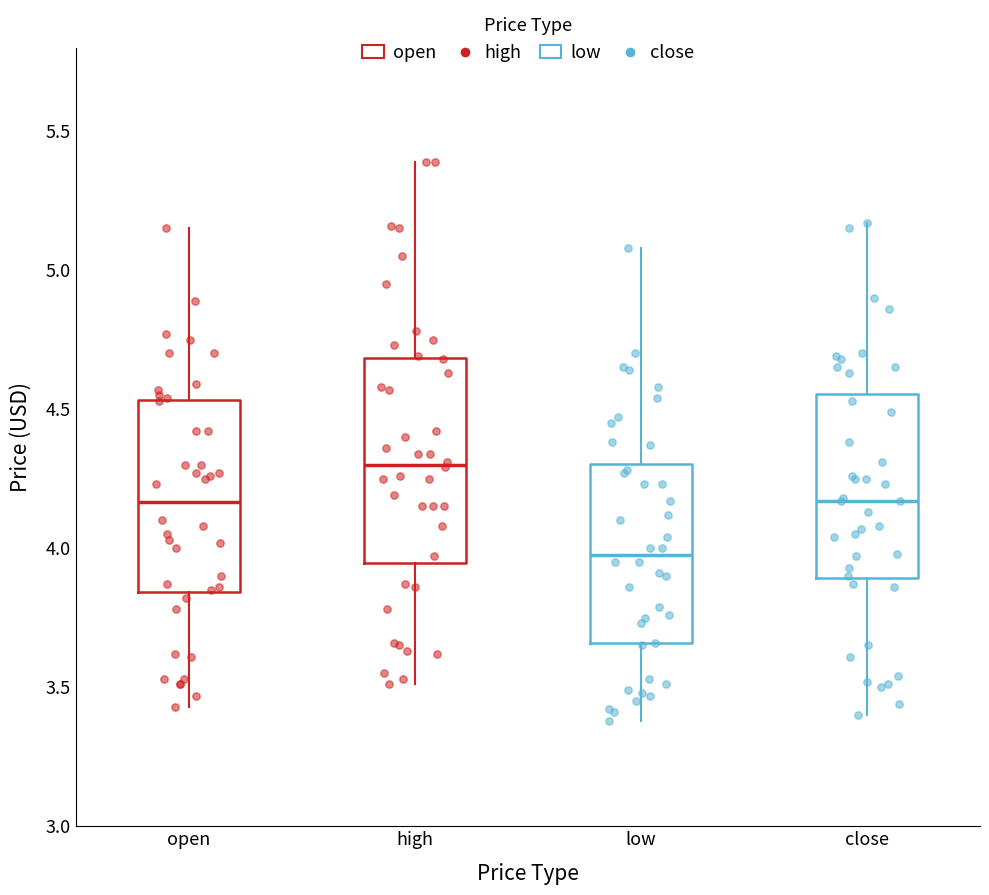

Reading left to right, transcribe this box plot: for each box, give where its median line is, the range the box spans, and where its two whiskers end, as read against the y-axis. The values are not printed on the chart, so give them approximately, as read against the axis.

open: median 4.15, box 3.85 to 4.55, whiskers 3.45 to 5.15
high: median 4.30, box 3.95 to 4.70, whiskers 3.50 to 5.40
low: median 4.00, box 3.65 to 4.30, whiskers 3.40 to 5.10
close: median 4.15, box 3.90 to 4.55, whiskers 3.40 to 5.15